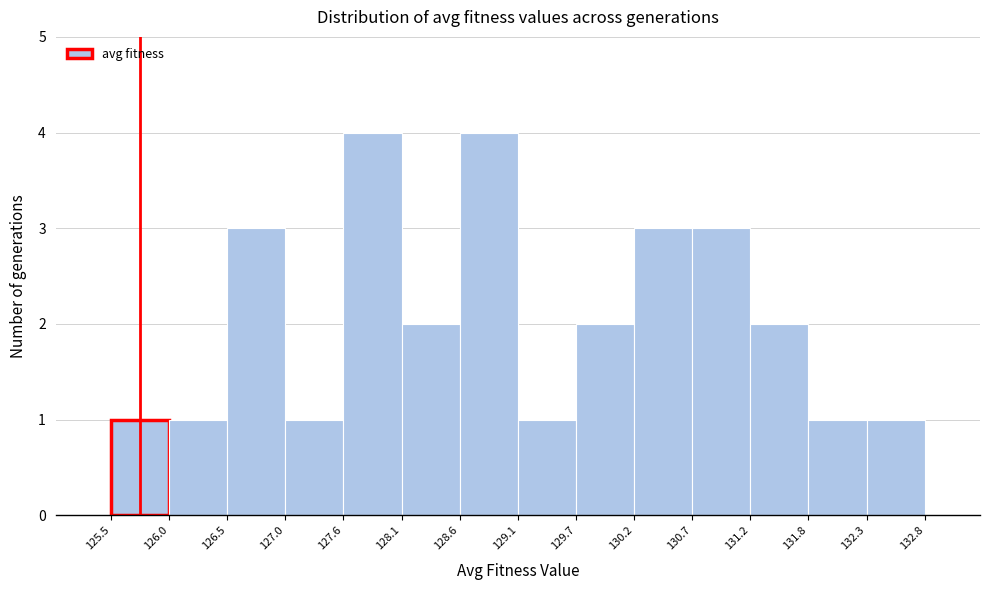

Reading left to right, transcribe this chart: for each bar, give the range it covers on the x-axis and its height. The values are not printed on the chart, so give them approximately, as read against the axis.

125.5 to 126.0: 1
126.0 to 126.5: 1
126.5 to 127.0: 3
127.0 to 127.6: 1
127.6 to 128.1: 4
128.1 to 128.6: 2
128.6 to 129.1: 4
129.1 to 129.7: 1
129.7 to 130.2: 2
130.2 to 130.7: 3
130.7 to 131.2: 3
131.2 to 131.8: 2
131.8 to 132.3: 1
132.3 to 132.8: 1